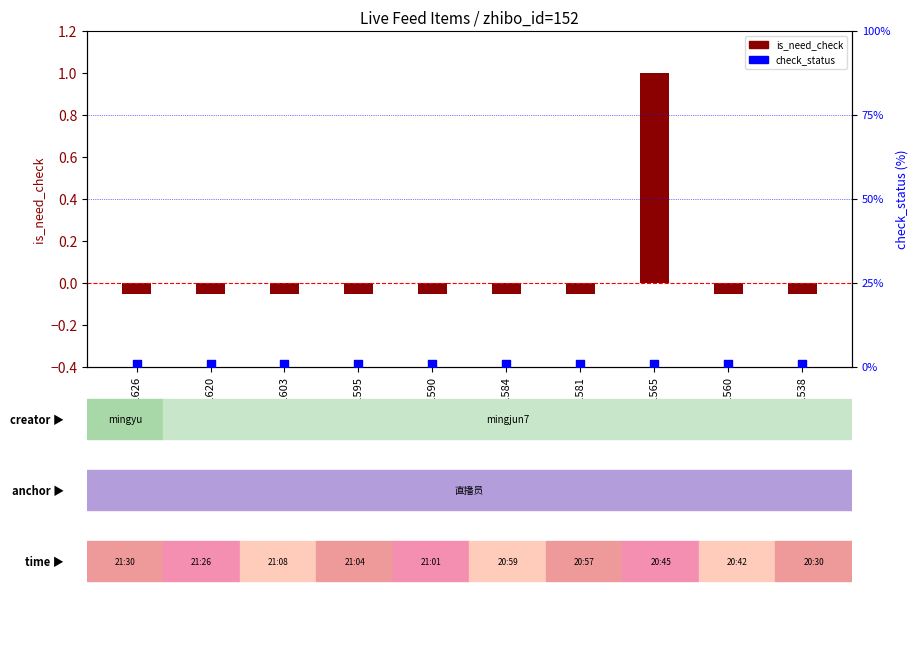

Which series has the widest spread of Y values?

is_need_check